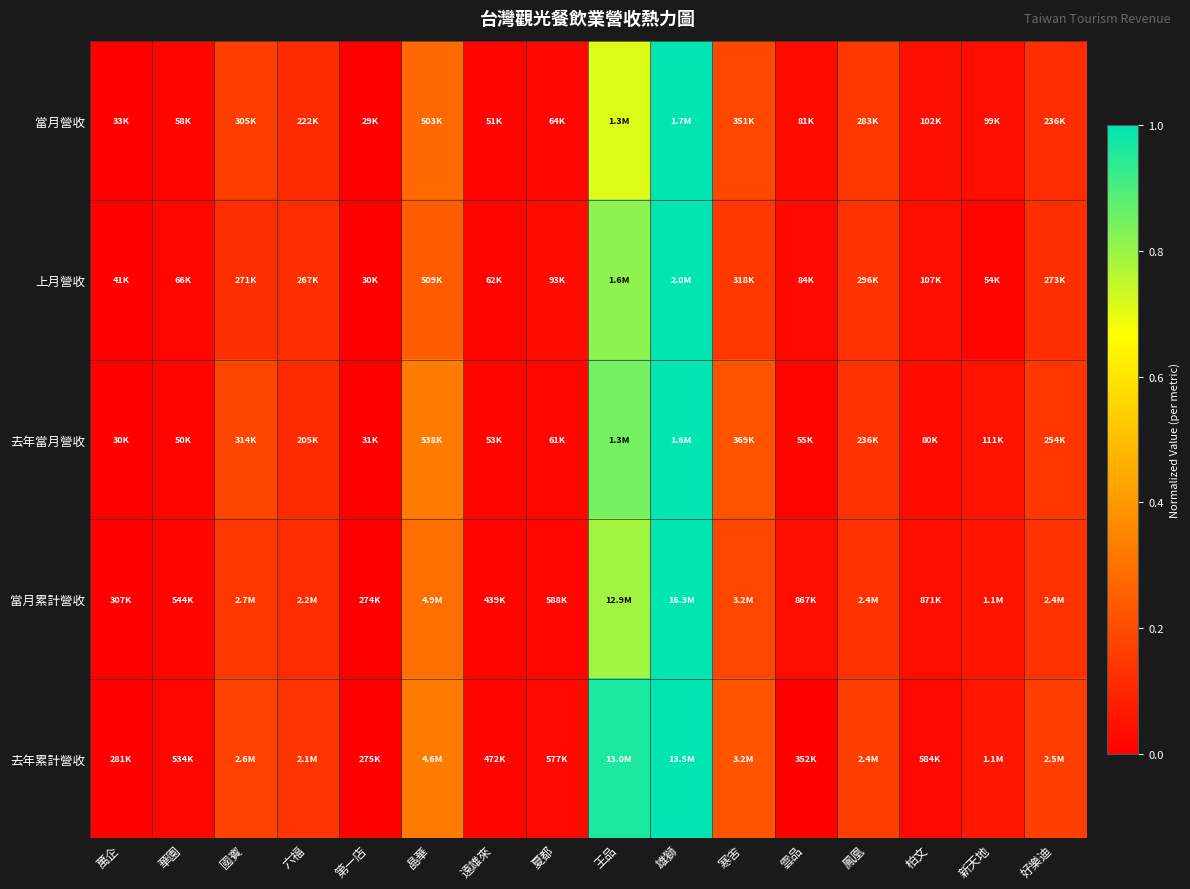

Reading left to right, list all the values displayed in this chart.

當月營收: 萬企=0.0	華園=0.0	國賓=0.2	六福=0.1	第一店=0.0	晶華=0.3	遠雄來=0.0	夏都=0.0	王品=0.7	雄獅=1.0	寒舍=0.2	雲品=0.0	鳳凰=0.1	柏文=0.0	新天地=0.0	好樂迪=0.1
上月營收: 萬企=0.0	華園=0.0	國賓=0.1	六福=0.1	第一店=0.0	晶華=0.2	遠雄來=0.0	夏都=0.0	王品=0.8	雄獅=1.0	寒舍=0.1	雲品=0.0	鳳凰=0.1	柏文=0.0	新天地=0.0	好樂迪=0.1
去年當月營收: 萬企=0.0	華園=0.0	國賓=0.2	六福=0.1	第一店=0.0	晶華=0.3	遠雄來=0.0	夏都=0.0	王品=0.8	雄獅=1.0	寒舍=0.2	雲品=0.0	鳳凰=0.1	柏文=0.0	新天地=0.1	好樂迪=0.1
當月累計營收: 萬企=0.0	華園=0.0	國賓=0.1	六福=0.1	第一店=0.0	晶華=0.3	遠雄來=0.0	夏都=0.0	王品=0.8	雄獅=1.0	寒舍=0.2	雲品=0.0	鳳凰=0.1	柏文=0.0	新天地=0.1	好樂迪=0.1
去年累計營收: 萬企=0.0	華園=0.0	國賓=0.2	六福=0.1	第一店=0.0	晶華=0.3	遠雄來=0.0	夏都=0.0	王品=1.0	雄獅=1.0	寒舍=0.2	雲品=0.0	鳳凰=0.2	柏文=0.0	新天地=0.1	好樂迪=0.2